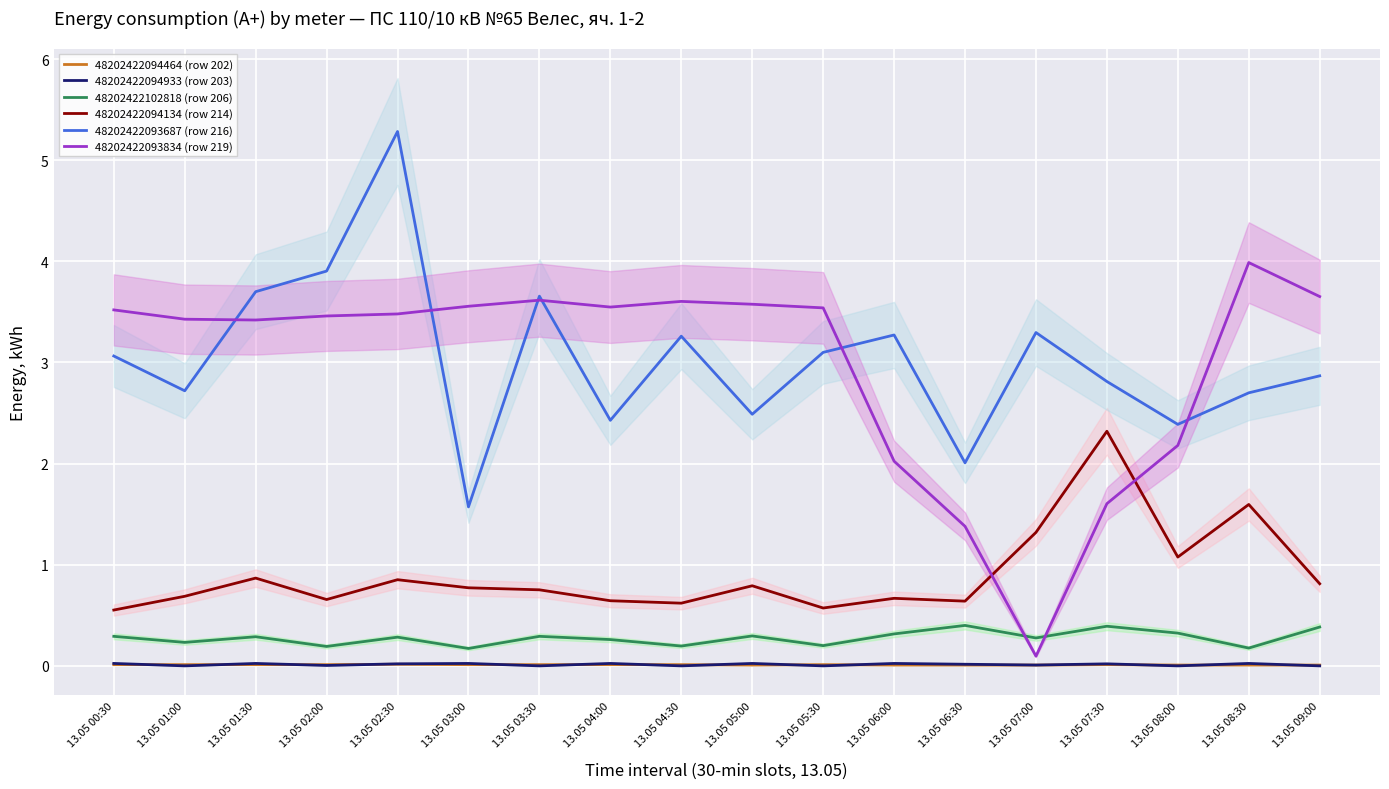

Is the value of 48202422093687 (row 216) at 13.05 08:00 greater than the value of 48202422094933 (row 203) at 13.05 06:00?

Yes